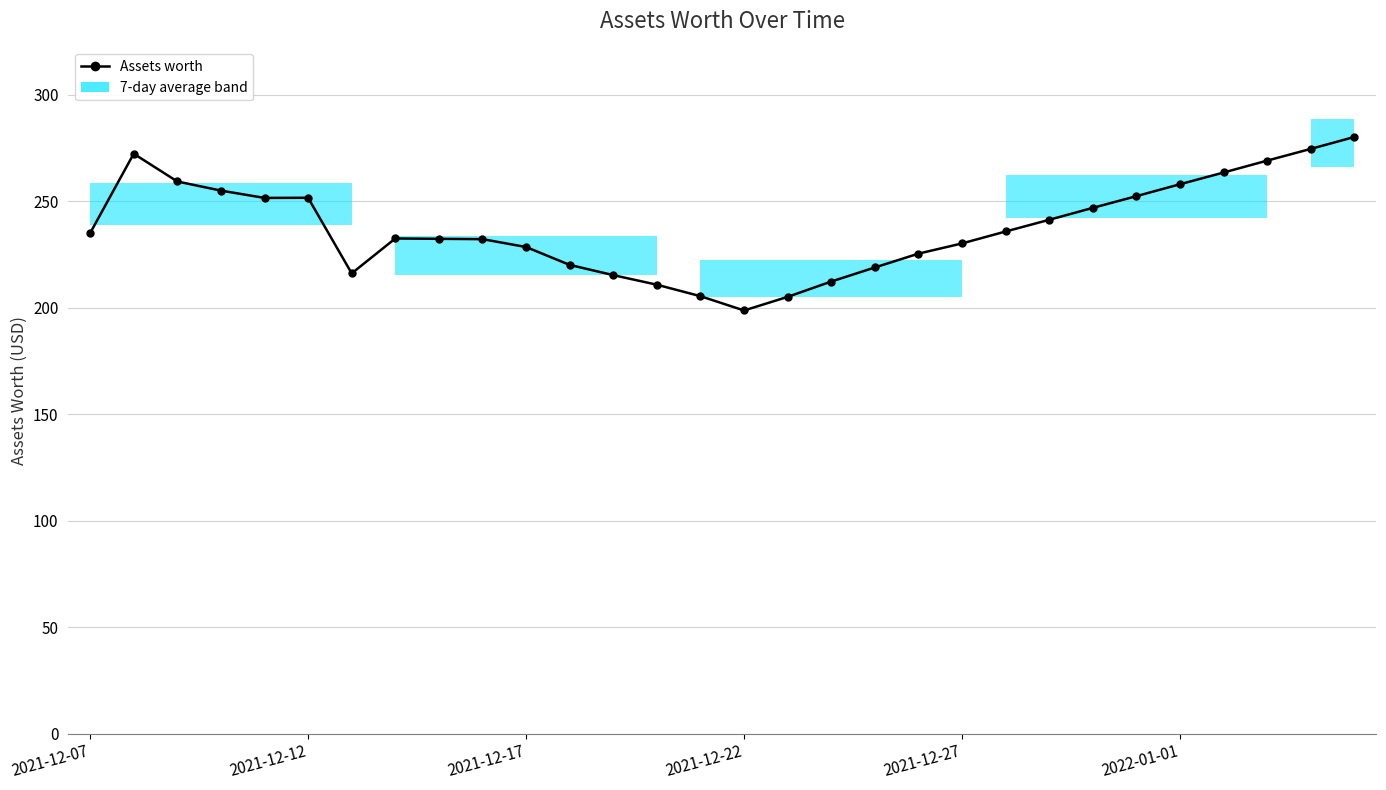

Reading left to right, list all the values displayed in this chart.

235.0	272.3	259.3	255.0	251.6	251.6	216.1	232.5	232.3	232.2	228.5	220.1	215.3	210.8	205.4	198.7	205.1	212.3	218.9	225.4	230.2	235.8	241.3	246.9	252.4	258.0	263.5	269.1	274.6	280.2